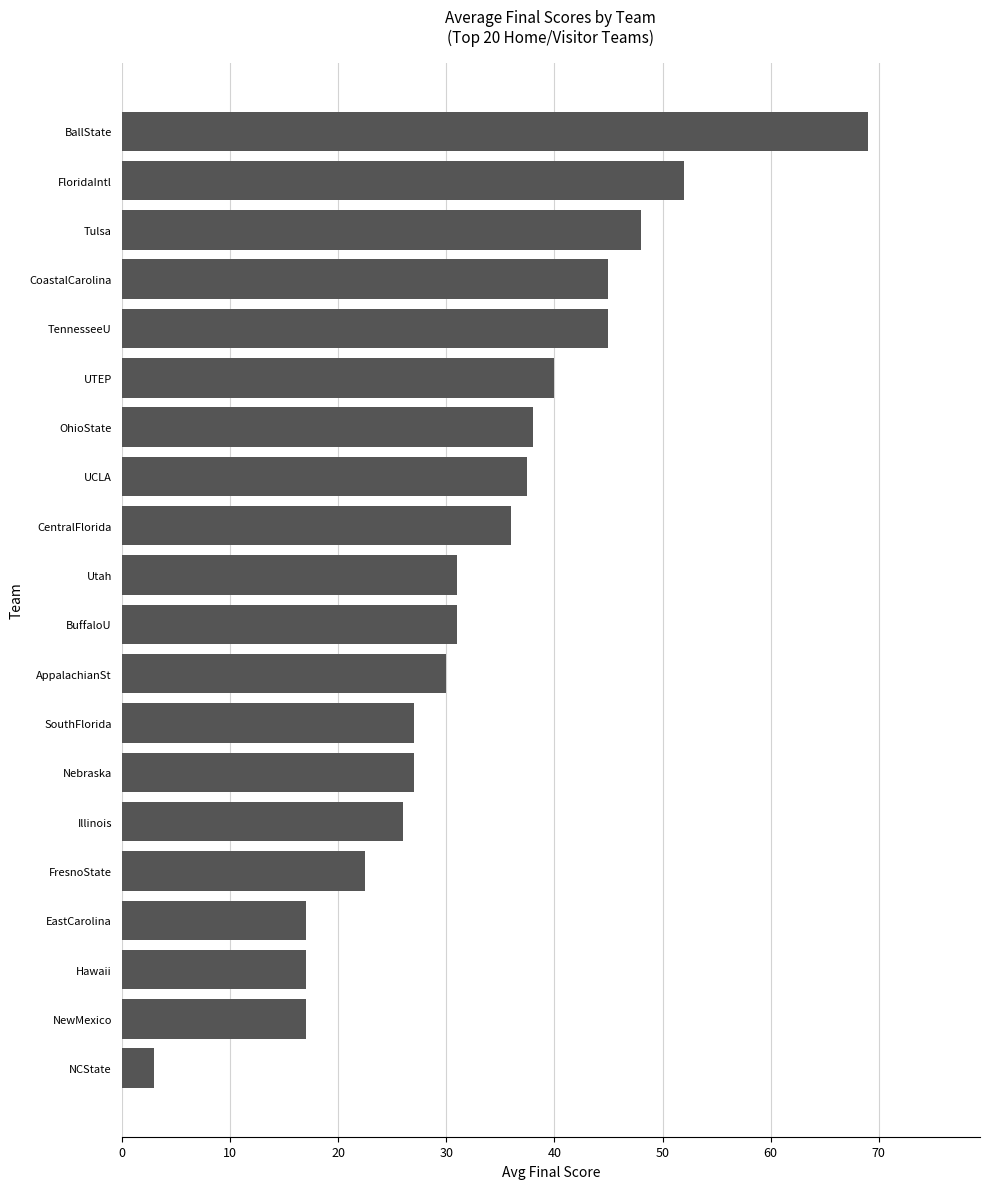

What is the maximum value shown in the chart?

69.0